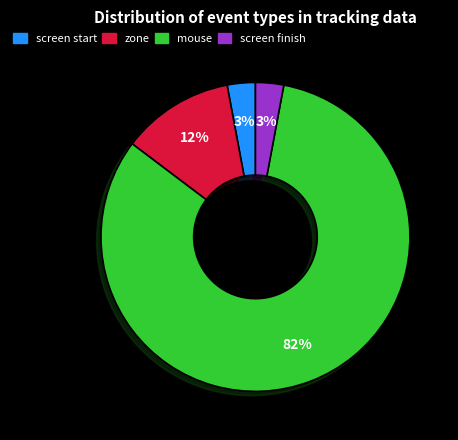

To the nearest percent, what percentage of the pie is zone?

12%